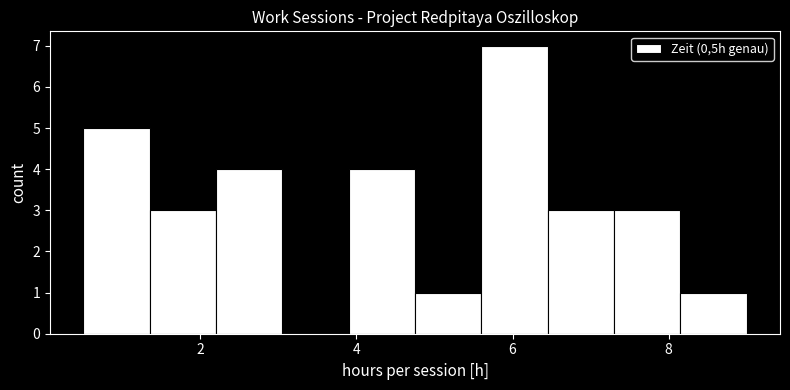

Reading left to right, list every bar in this chart as the range it spans on the x-axis followed by its height. Neither the bar edges nor the heights are printed on the chart, so give them approximately, as read against the axes.

0.50 to 1.35: 5
1.35 to 2.20: 3
2.20 to 3.05: 4
3.05 to 3.90: 0
3.90 to 4.75: 4
4.75 to 5.60: 1
5.60 to 6.45: 7
6.45 to 7.30: 3
7.30 to 8.15: 3
8.15 to 9.00: 1